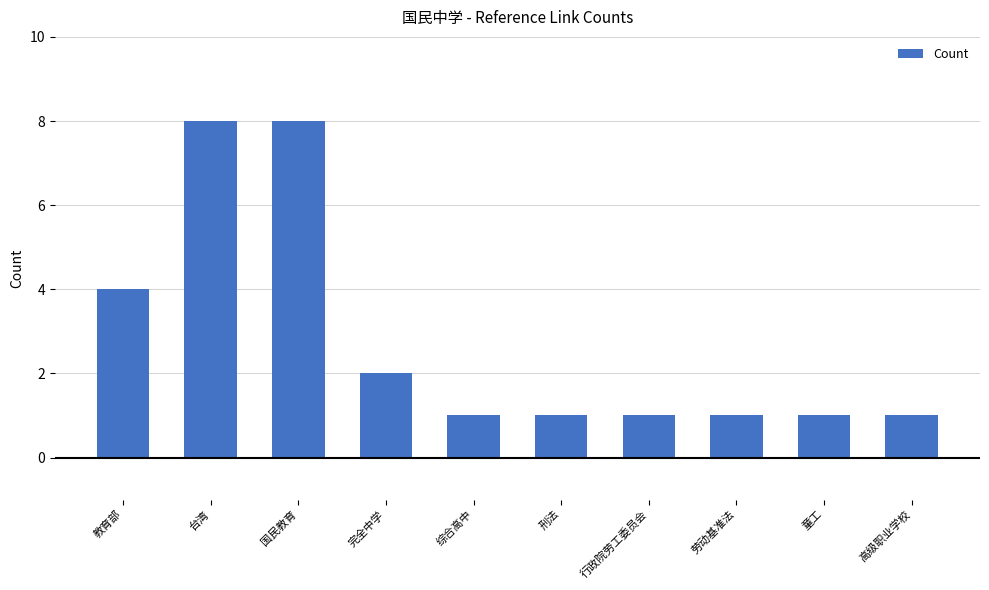

Approximately how many times larger is the value at 国民教育 compared to 童工?

8.0